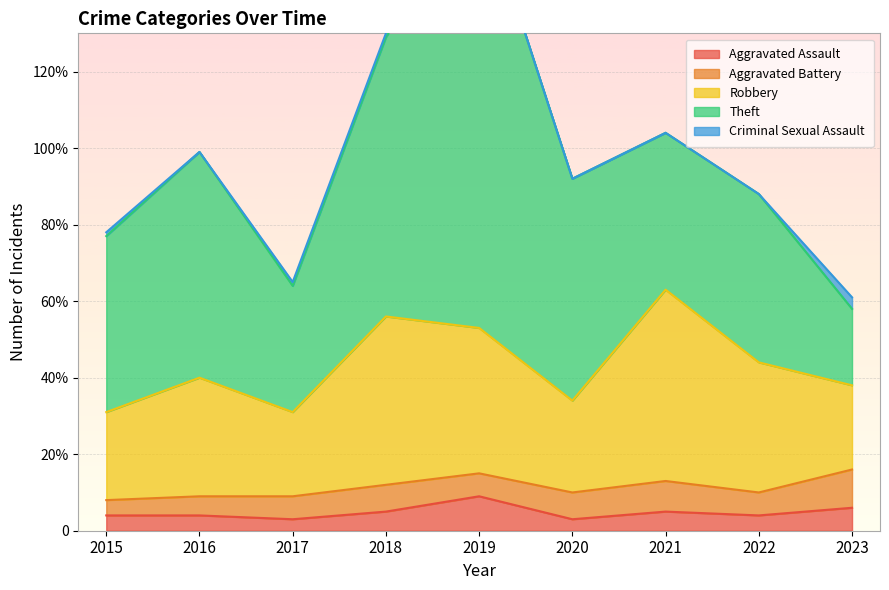

True or false: Aggravated Battery has a value of 6 at 2022.

True